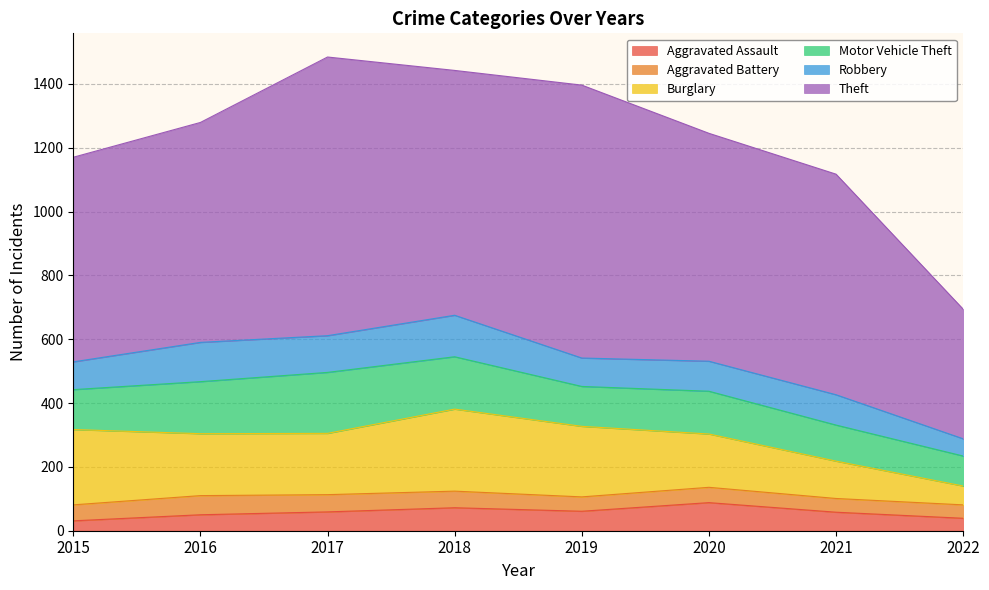

Read the Burglary value at 2017, to the nearest 5.

190